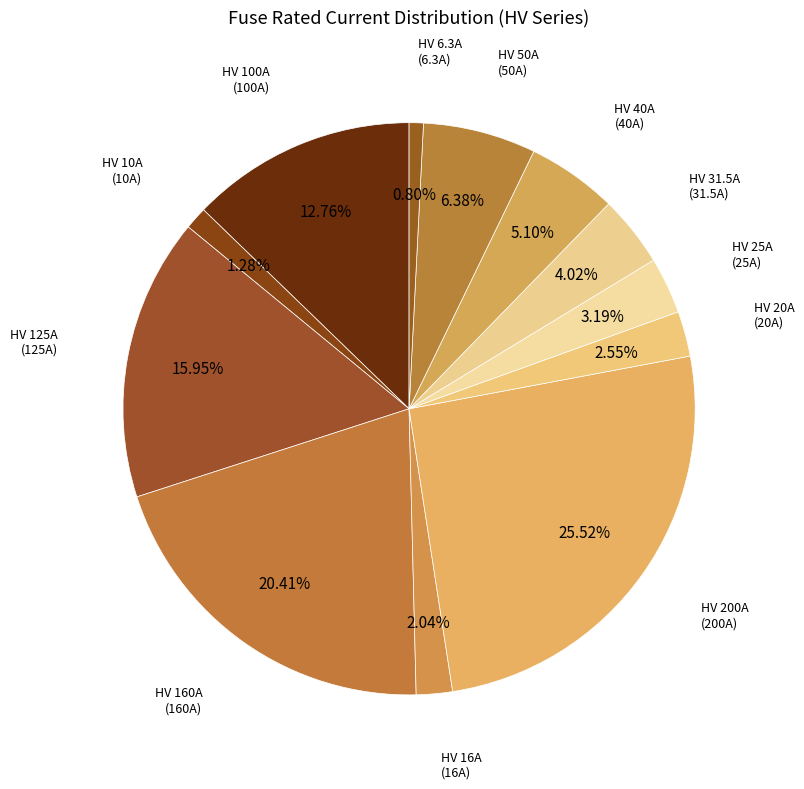

How much of the chart is everything except HV 50A?

93.6%